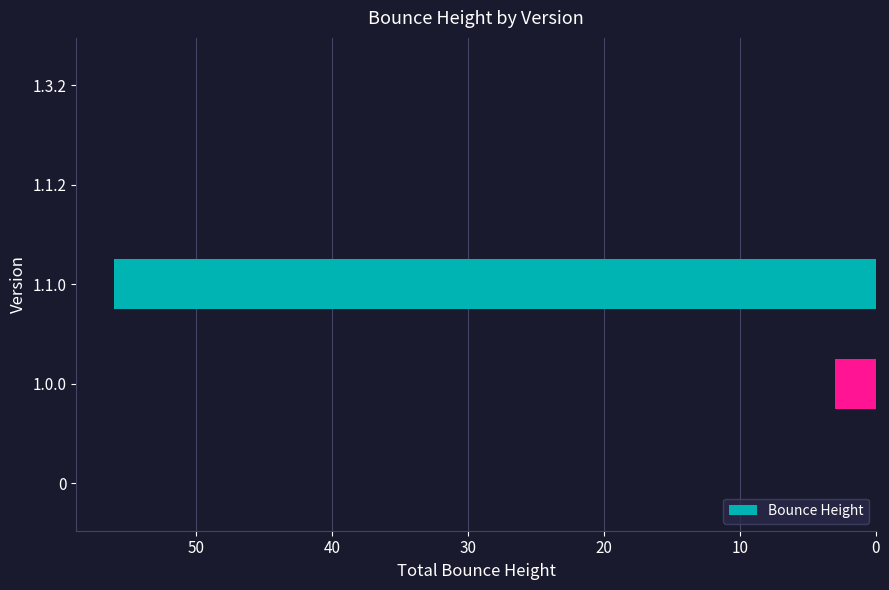

Where is the data nearest to the value 28?

1.0.0